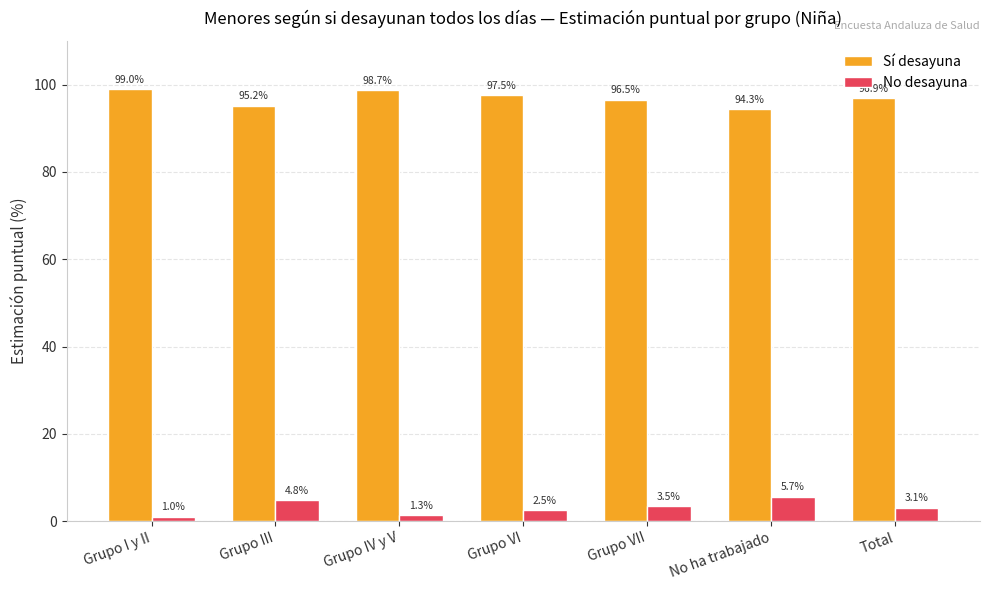

At which label does Sí desayuna reach its minimum?

No ha trabajado